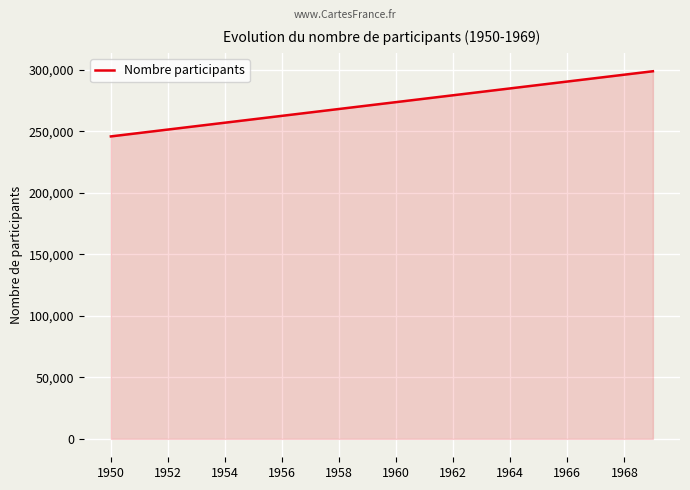

What is the greatest value displayed?

298971